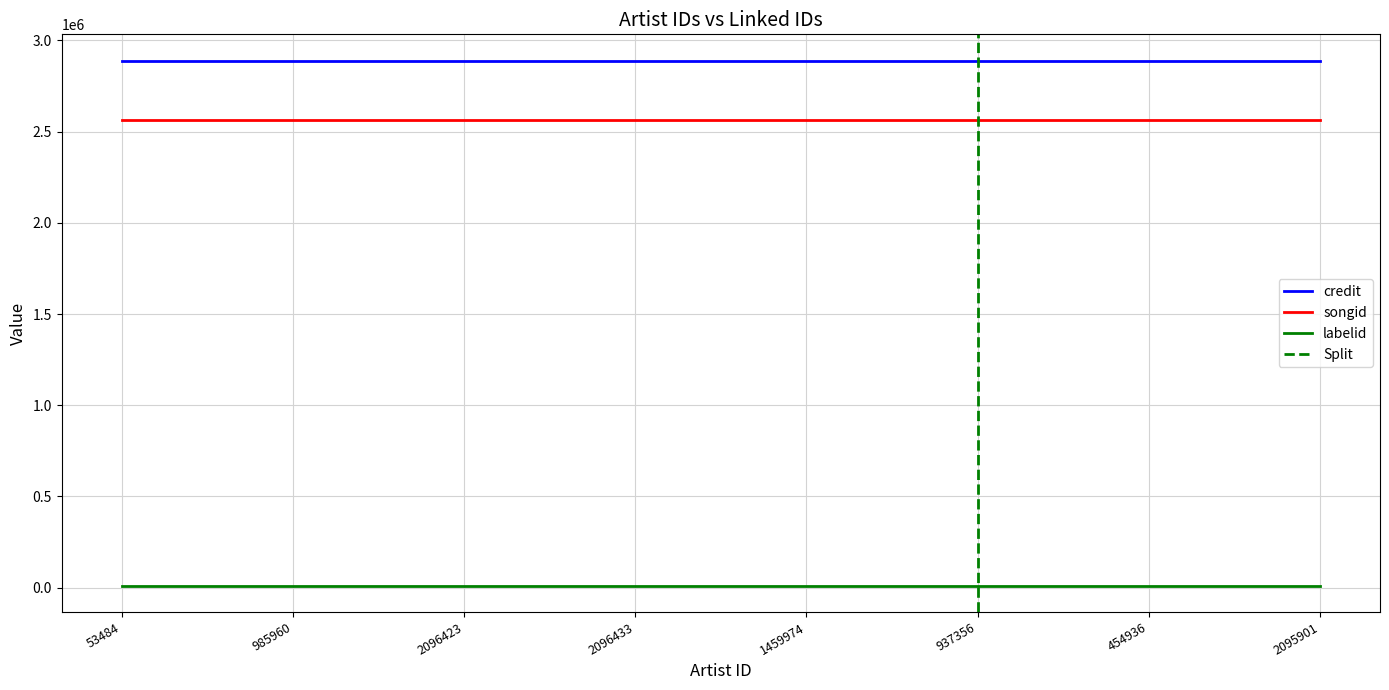

What position from the left is 2096433?

4